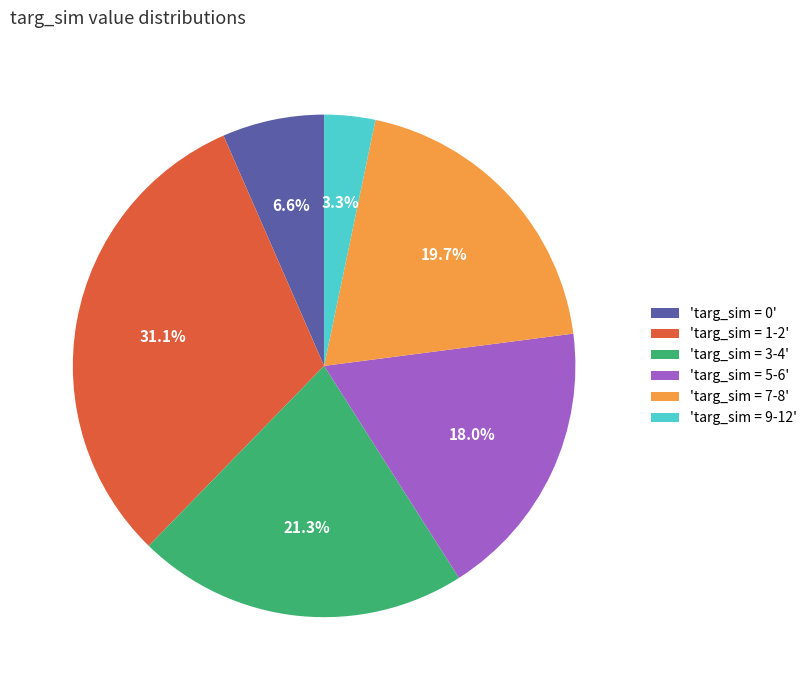

Does any single category account for the majority?

No